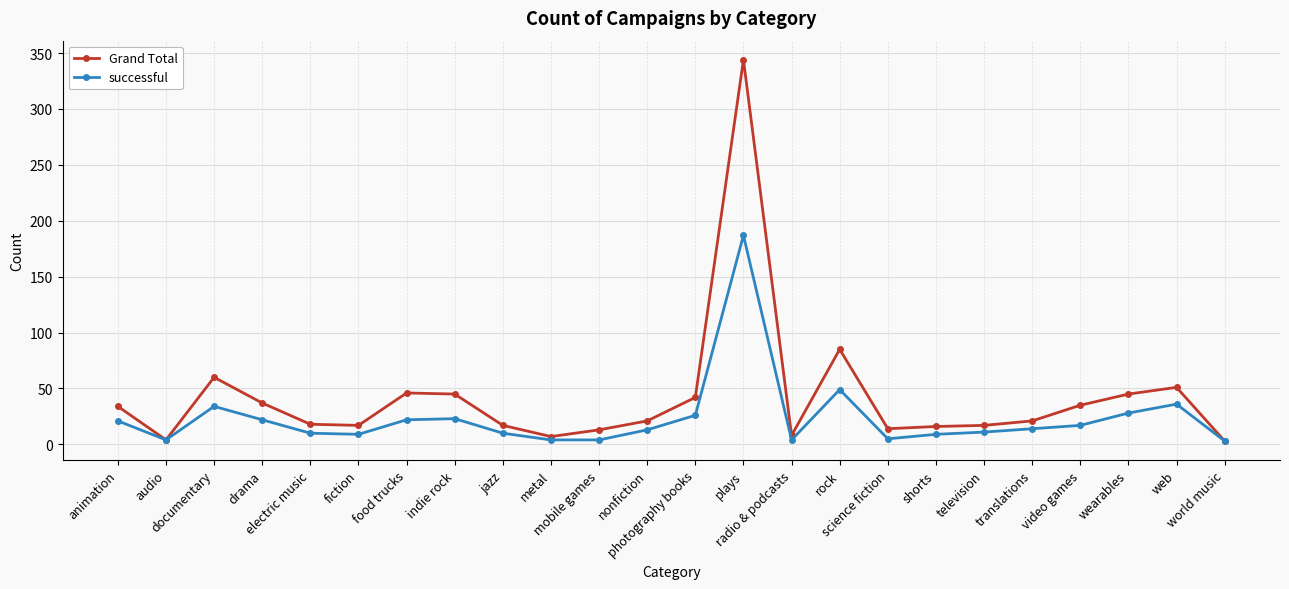

In successful, how many points are higher than both neighbors (excluding endpoints)?

5